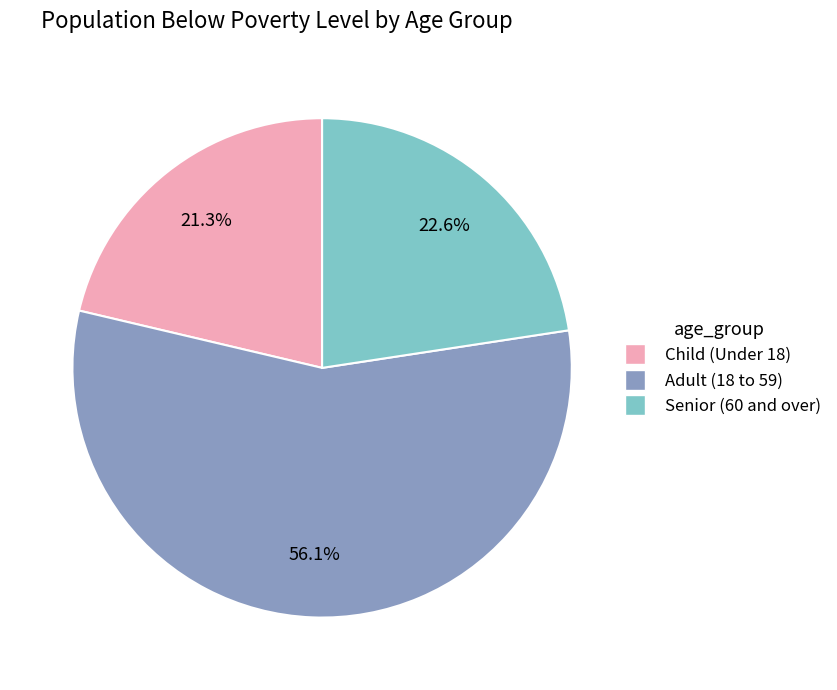

What percentage is the Child (Under 18) slice, to the nearest percent?

21%